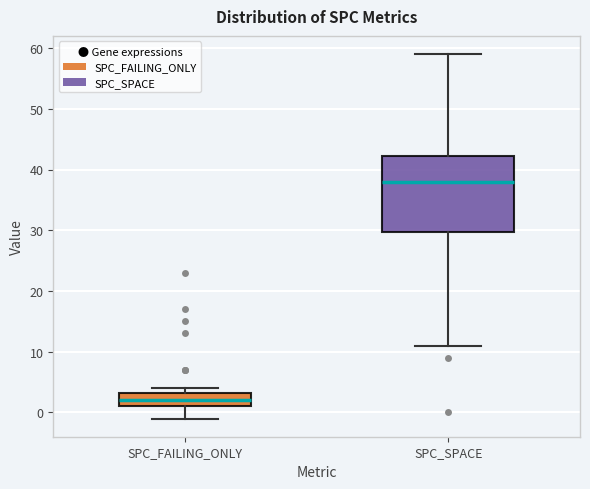

Where does the lower whisker of the box for SPC_FAILING_ONLY end on the y-axis? The values are not printed on the chart, so give them approximately, as read against the axis.

-1